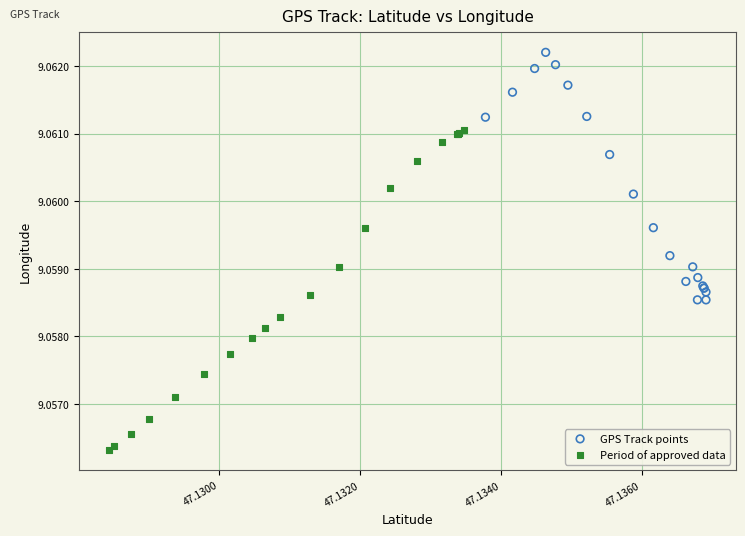

Which series contains the highest Y value?

GPS Track points